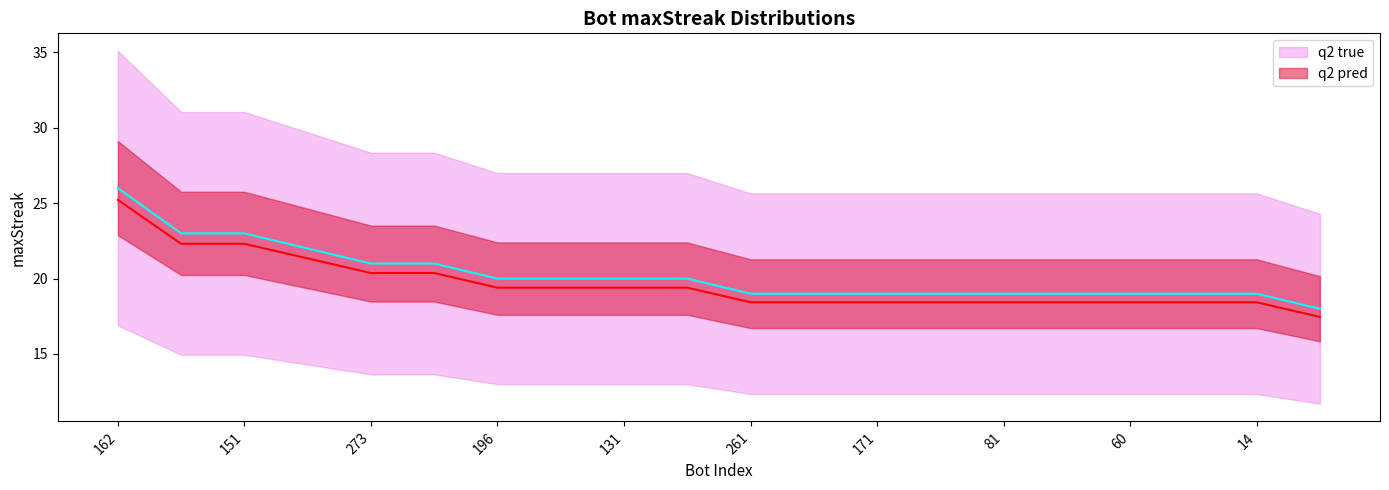

List the labels in order of value, largest first.

162, 155, 151, 163, 273, 268, 196, 159, 131, 32, 261, 213, 171, 112, 81, 79, 60, 25, 14, 244